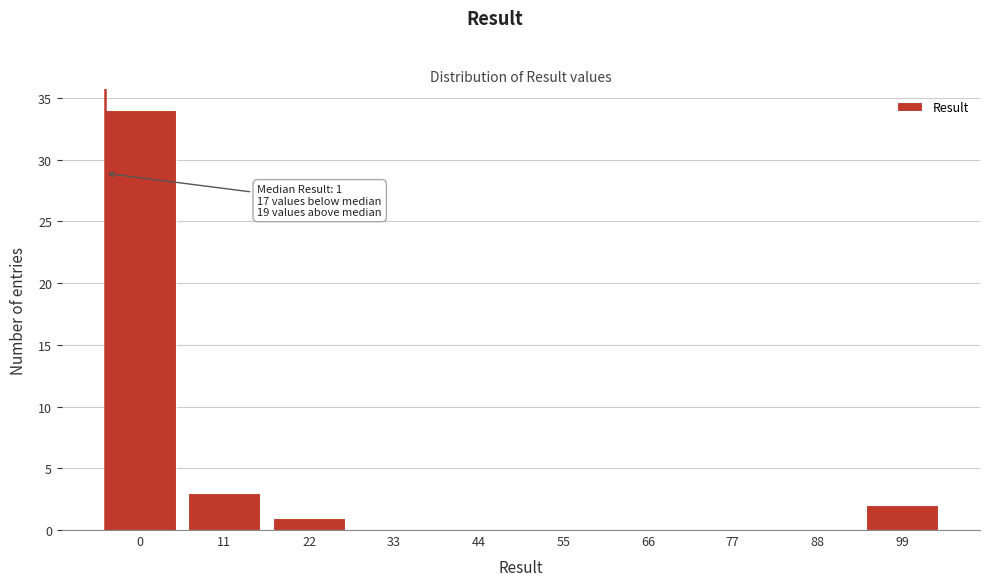

Reading right to left, transcribe all the data shown in this chart.

99=2	88=0	77=0	66=0	55=0	44=0	33=0	22=1	11=3	0=34